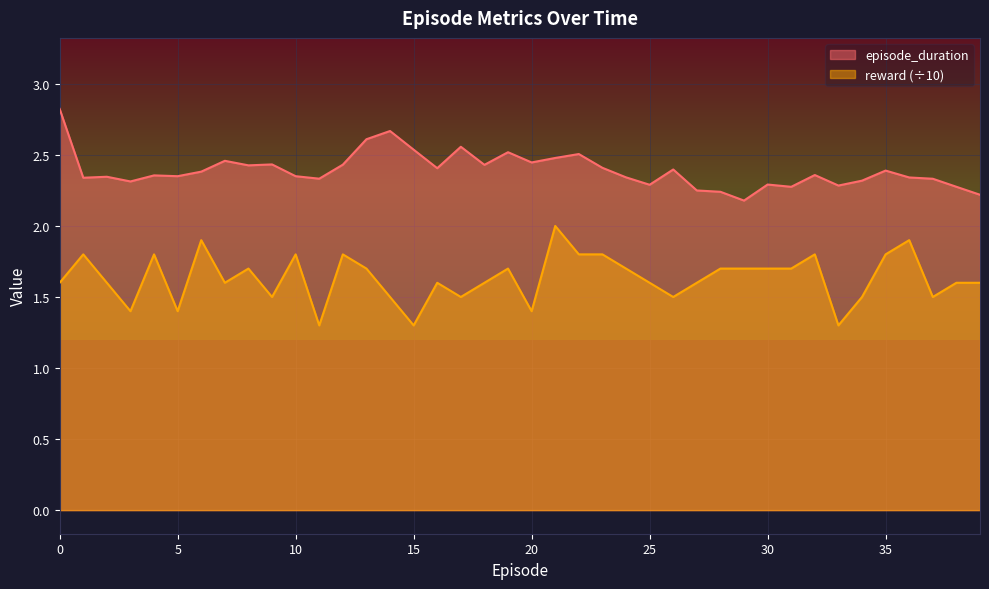

Does the chart display data point markers on the line(s)?

No